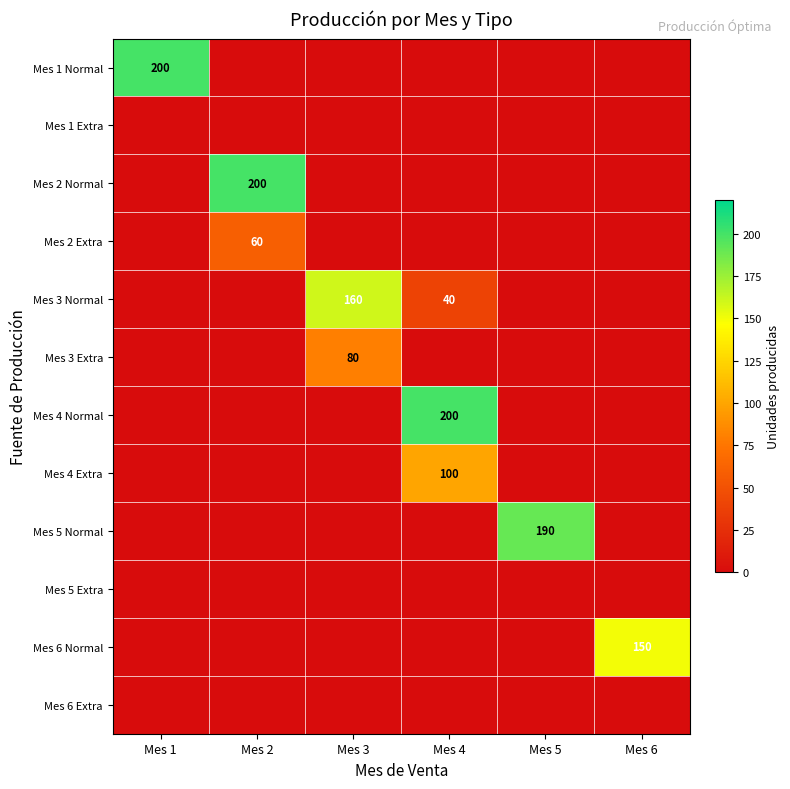

What is the maximum value shown in the chart?

200